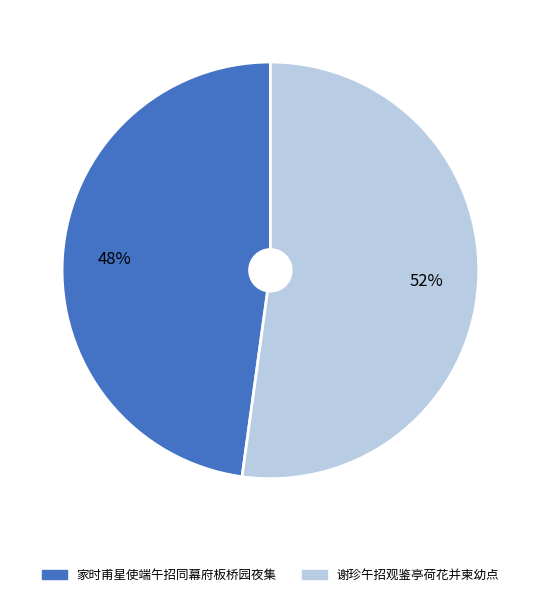

Rank the categories by value from highest to lowest.

谢珍午招观鉴亭荷花并柬幼点, 家时甫星使端午招同幕府板桥园夜集